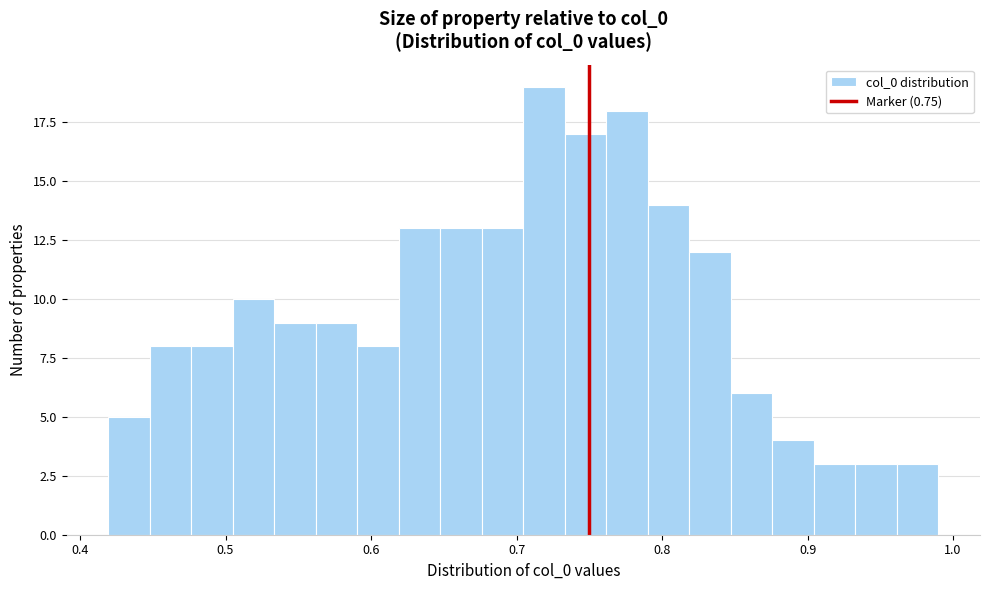

Read against the x-axis, roughly where is the centre of the tallest bar?

0.72